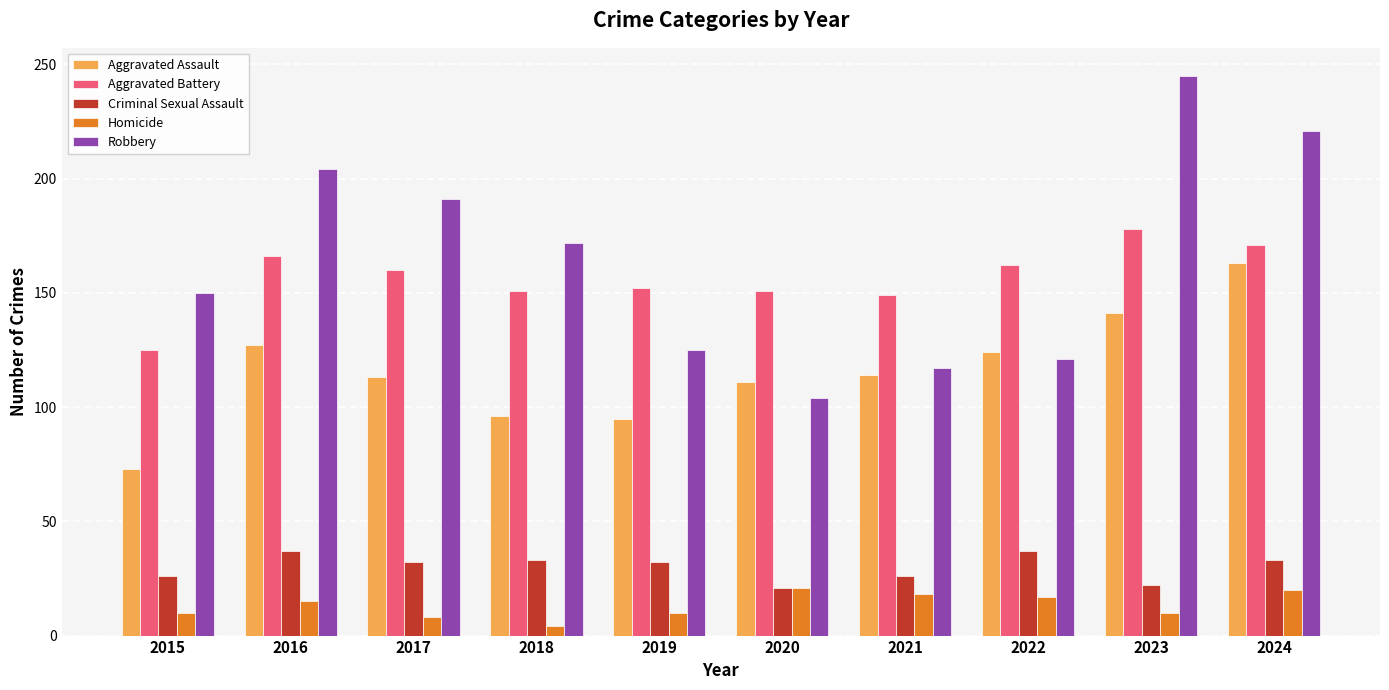

The Aggravated Battery series shows 73 at 2021. True or false?

False